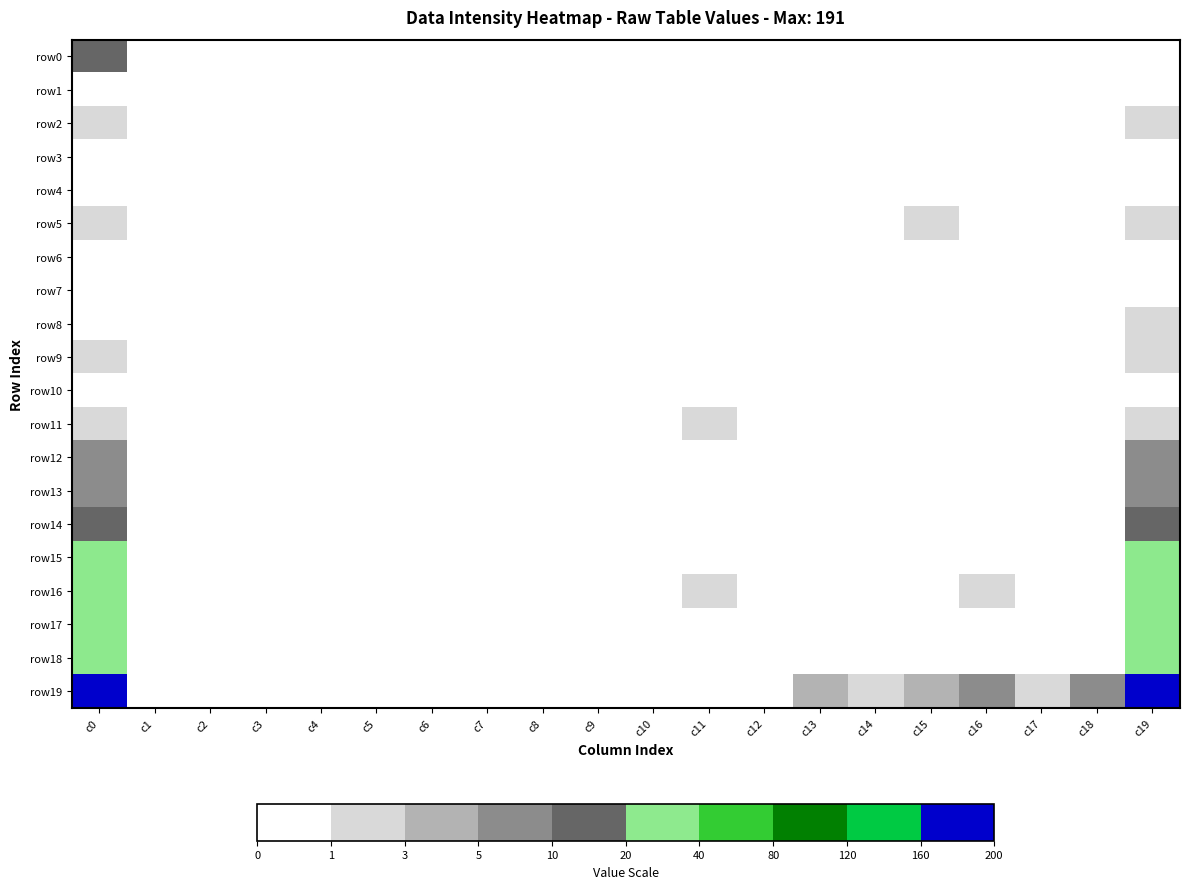

Which series has the largest range (max minus min)?

row19